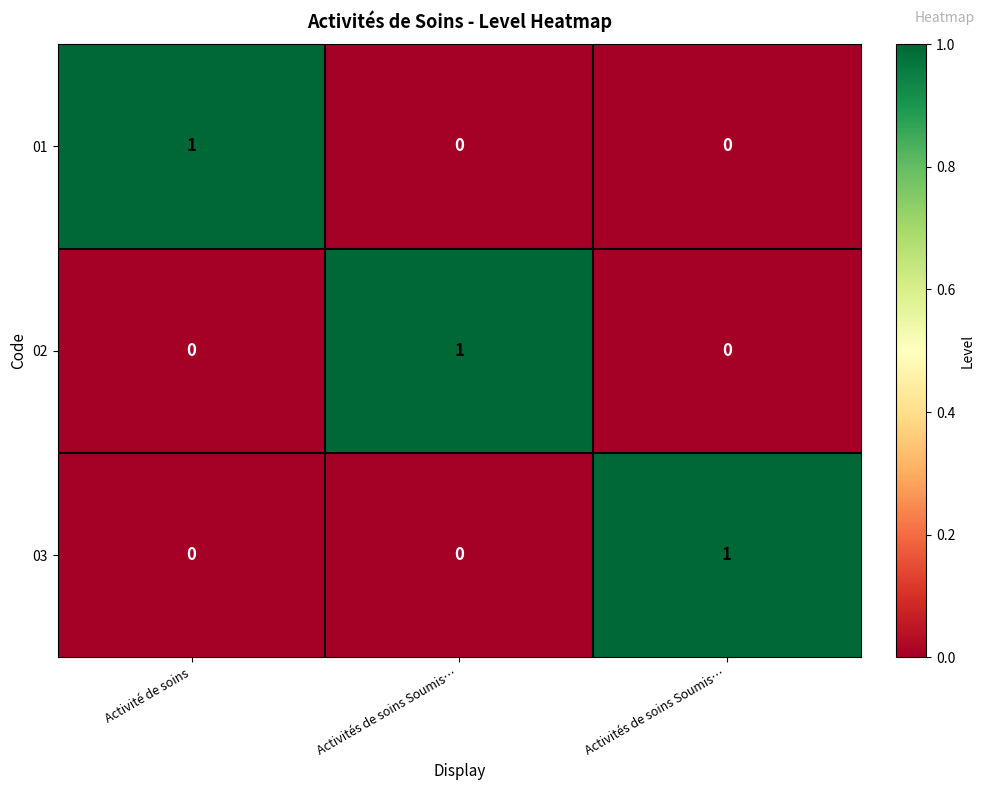

How many values in the 02 series exceed 0?

1